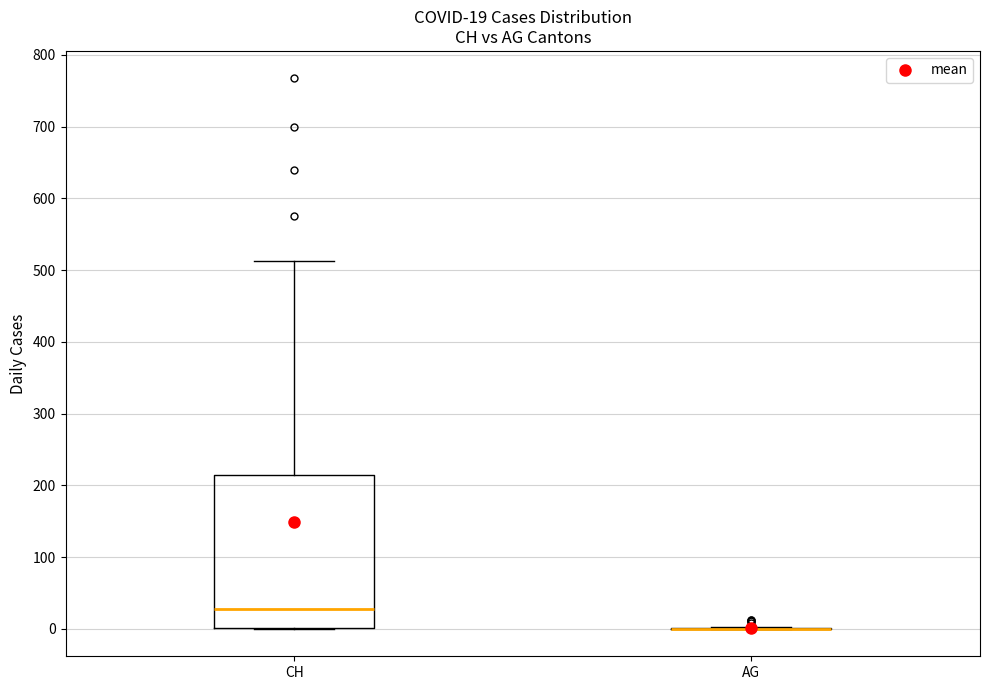

Which box is the tallest, from its lower edge to its upper edge?

CH